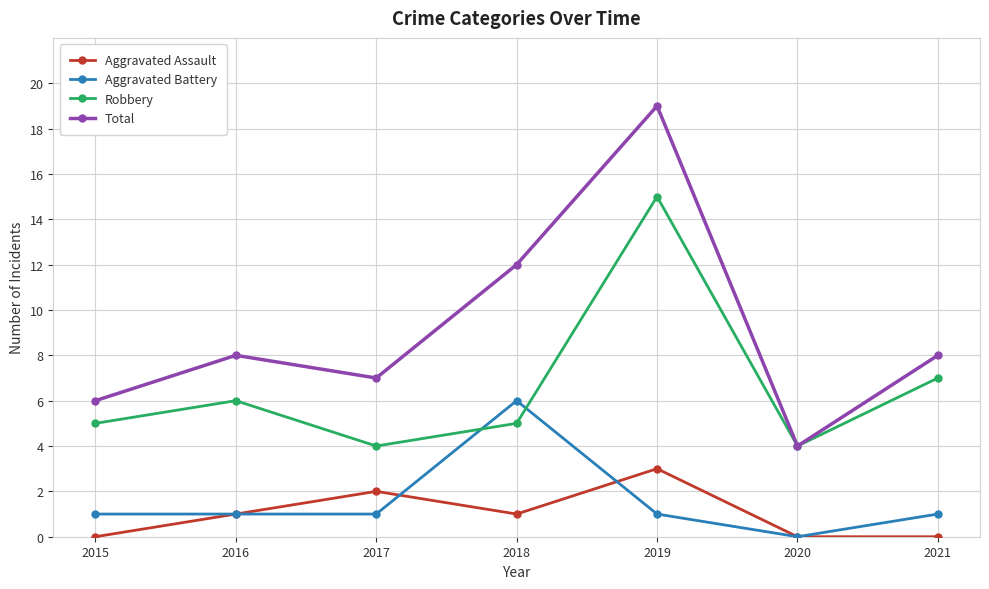

At which category does Total reach its first local peak?

2016